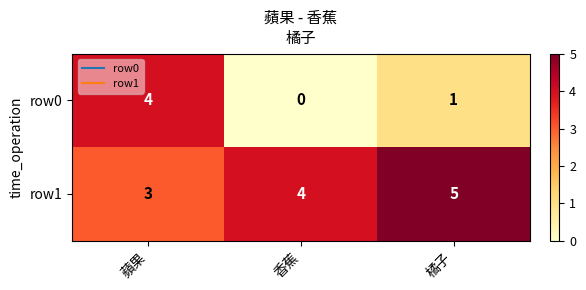

At how many categories does at least one series exceed 0?

3